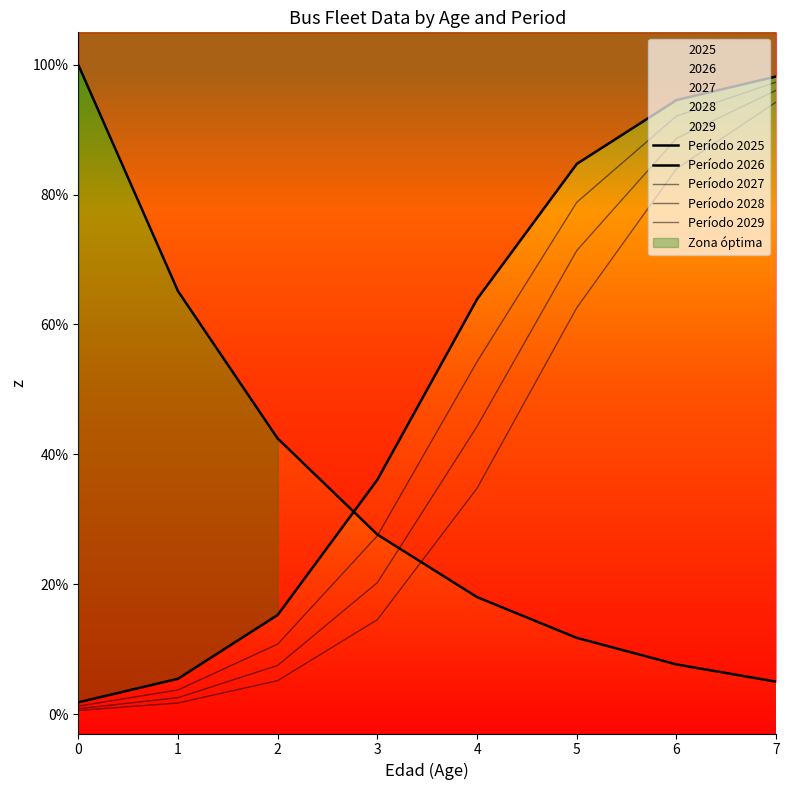

Rank the series by their maximum value, from lowest to highest.

Período 2029, Período 2028, Período 2027, Período 2026, Período 2025